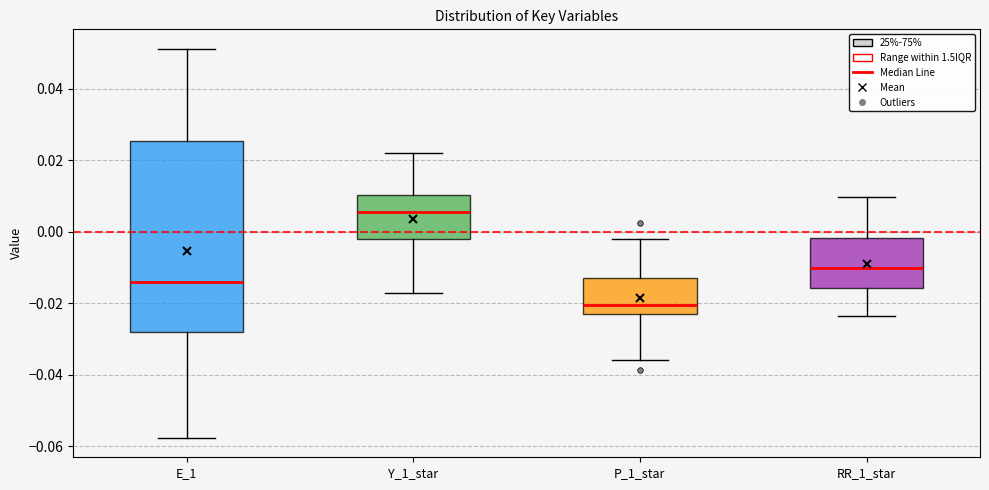

Reading left to right, read every box against the y-axis: the position of its median line, the range the box covers, and the ends of its whiskers. The values are not printed on the chart, so give them approximately, as read against the axis.

E_1: median -0.014, box -0.028 to 0.026, whiskers -0.058 to 0.052
Y_1_star: median 0.006, box -0.002 to 0.010, whiskers -0.018 to 0.022
P_1_star: median -0.020, box -0.024 to -0.014, whiskers -0.036 to -0.002
RR_1_star: median -0.010, box -0.016 to -0.002, whiskers -0.024 to 0.010